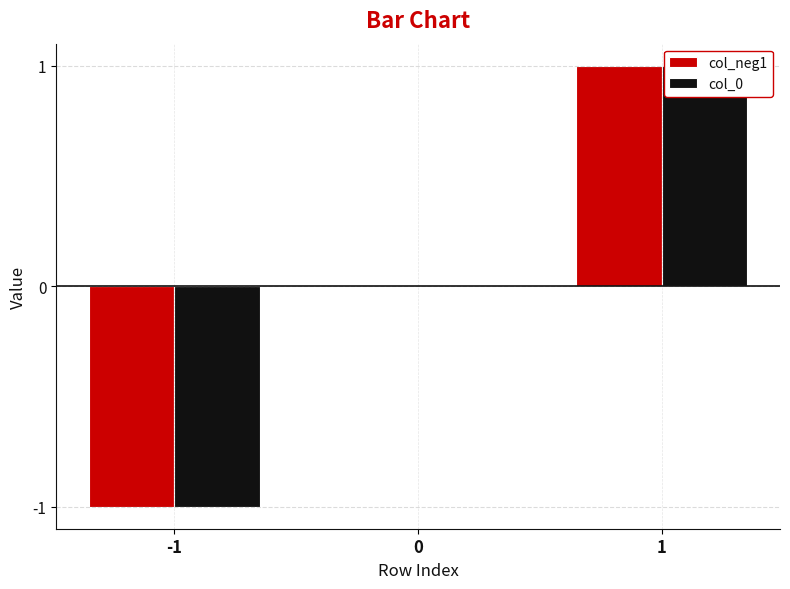

Is the value of col_0 at -1 greater than the value of col_neg1 at 0?

No